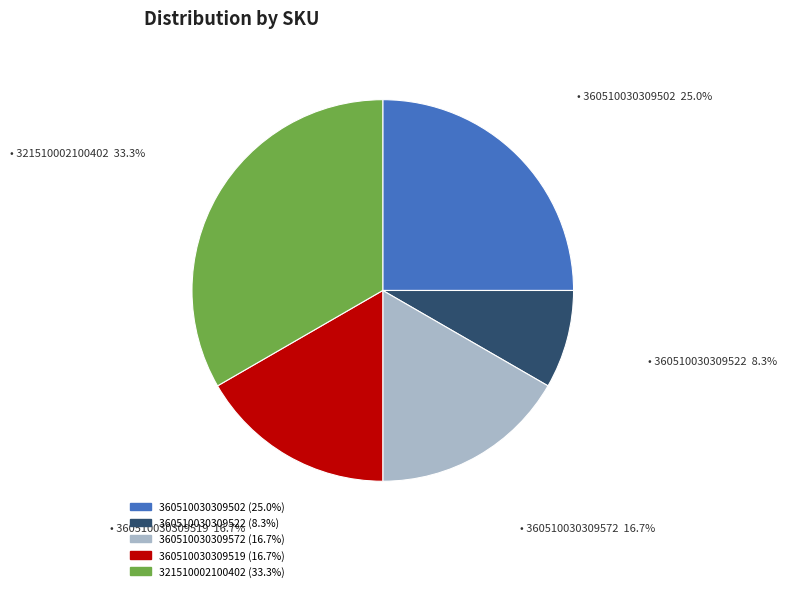

To the nearest percent, what is the combined percentage of 360510030309502 and 360510030309519?

42%